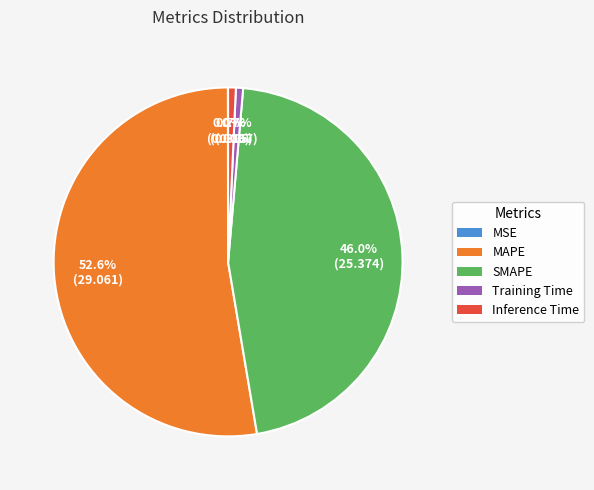

Which slice is the largest?

MAPE